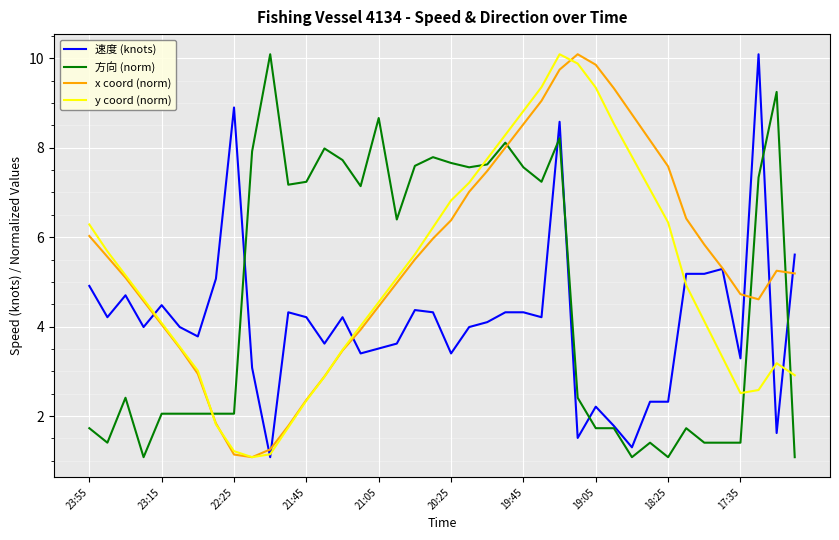

What is the greatest value displayed?

10.1